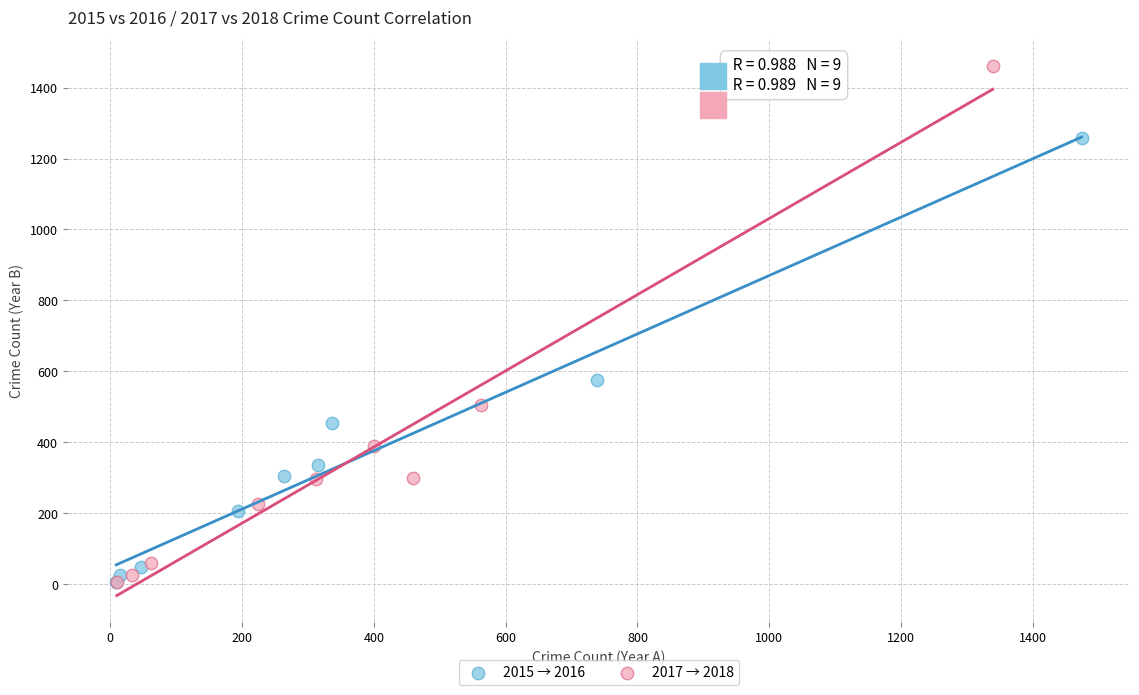

Which series reaches the maximum Y coordinate?

2017 → 2018